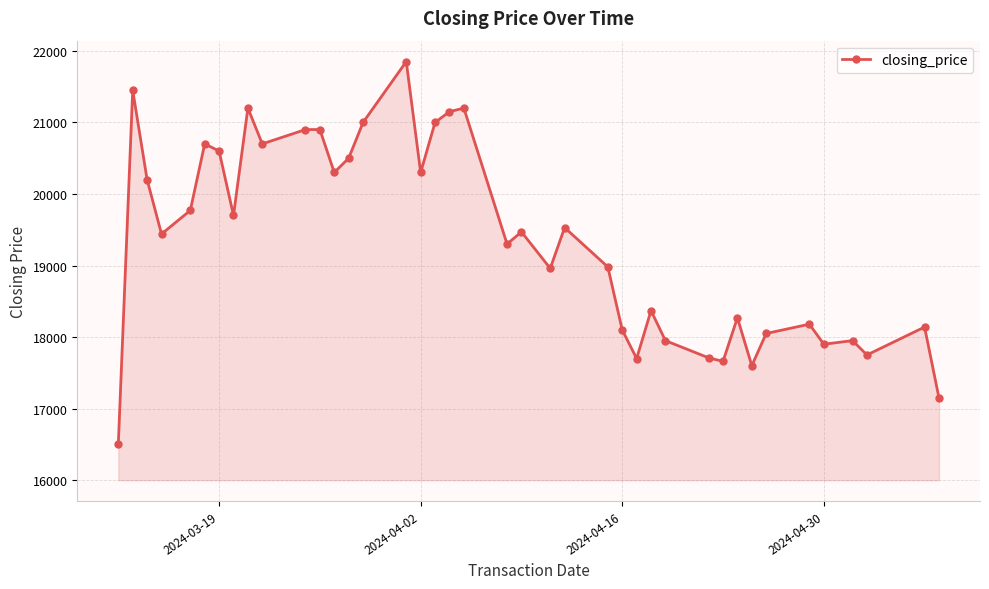

How many data points are less than 19470?

20